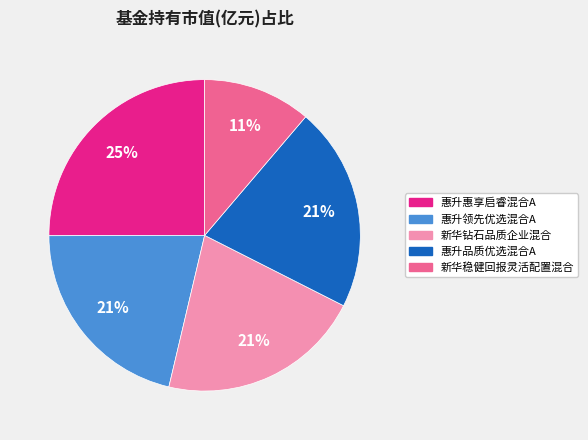

To the nearest percent, what is the difference between the 惠升惠享启睿混合A and 新华稳健回报灵活配置混合 slice percentages?

14%